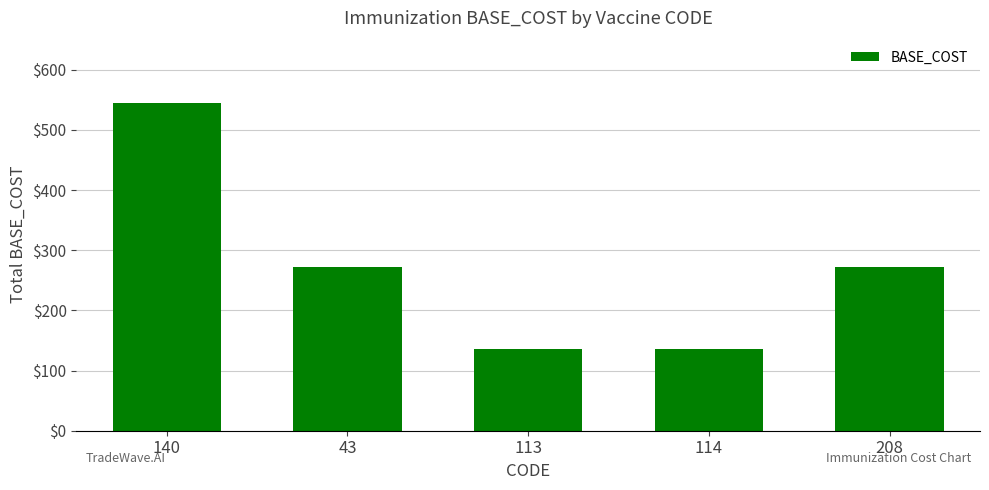

Reading left to right, list all the values displayed in this chart.

140=544	43=272	113=136	114=136	208=272